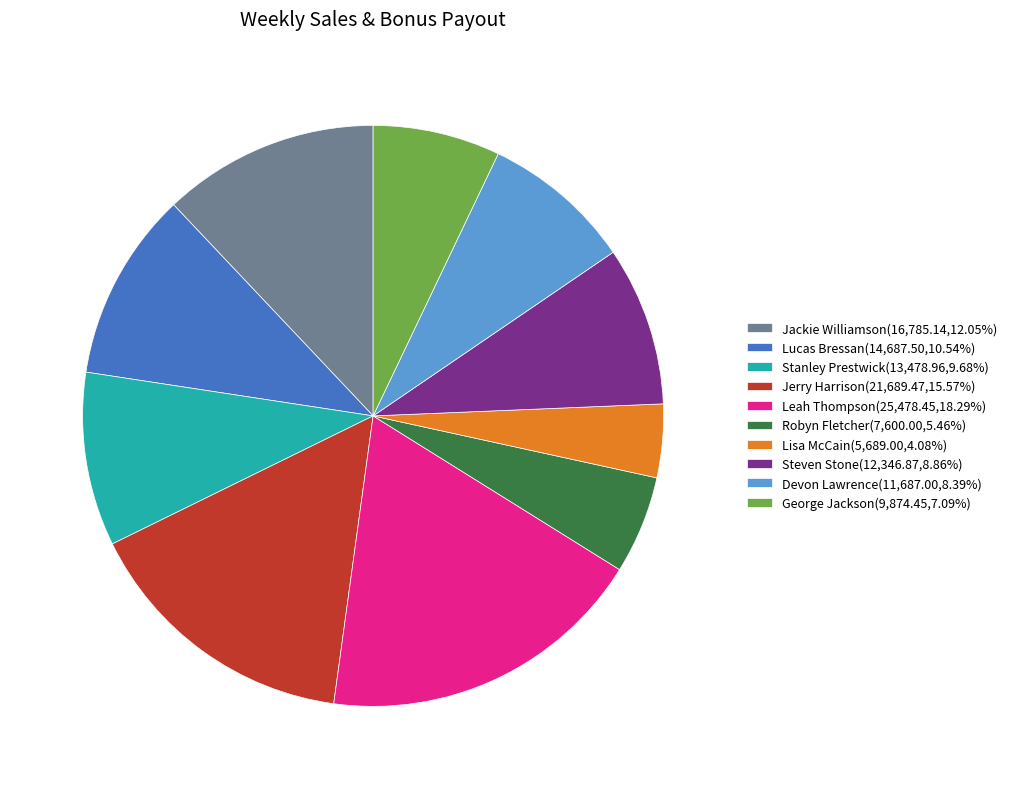

Do Jerry Harrison and Leah Thompson together represent more than half of the pie?

No